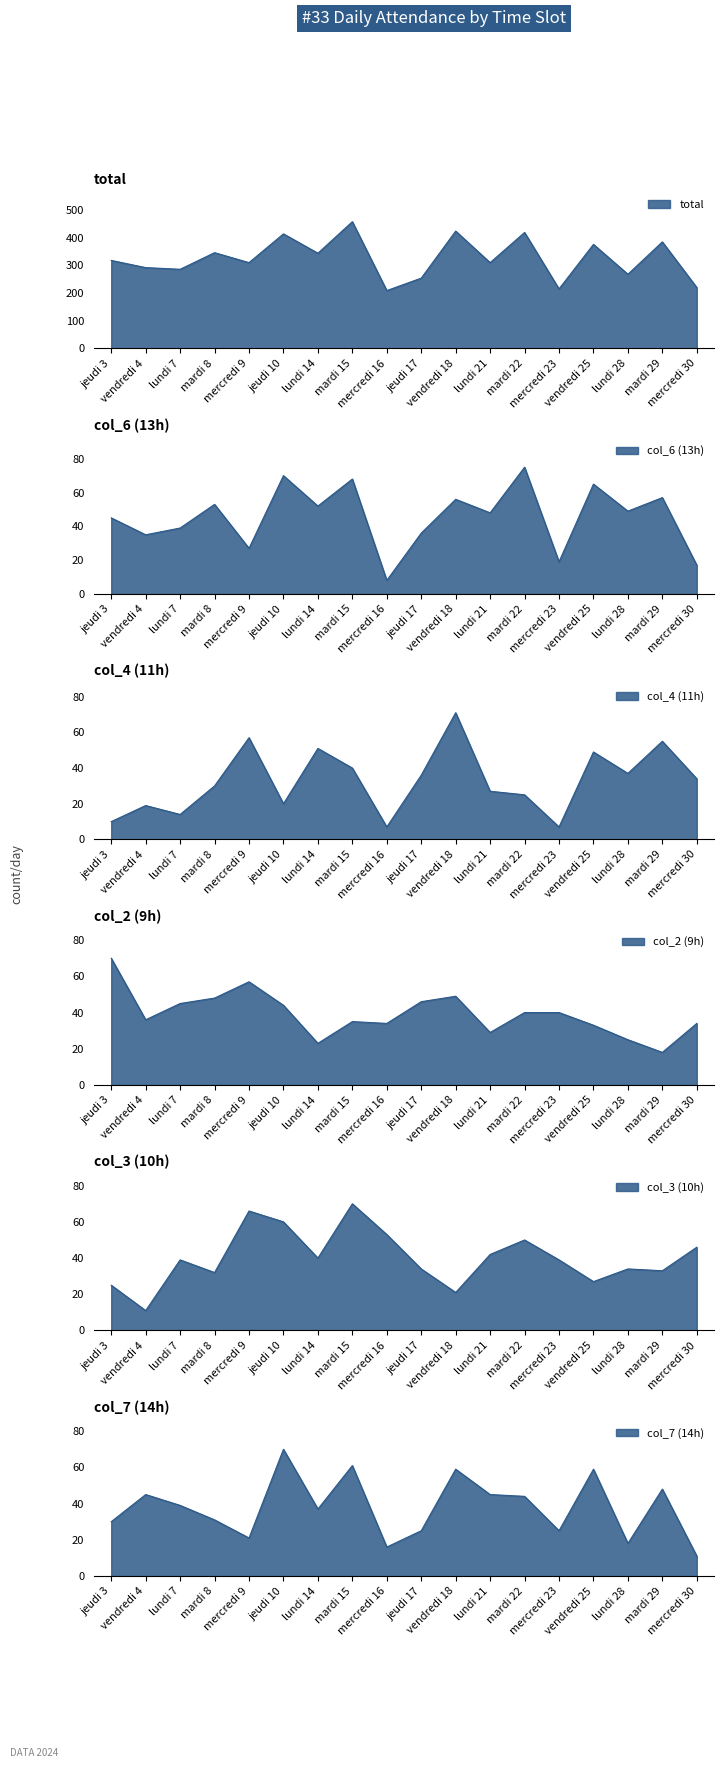

How many data points in col_6 (13h) are less than 49?

9